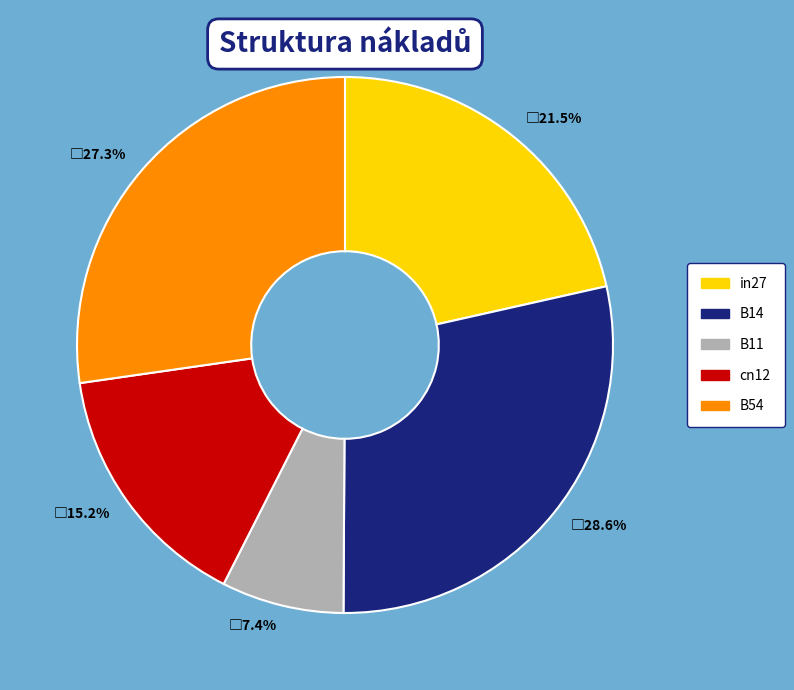

Is there a majority slice in this chart?

No